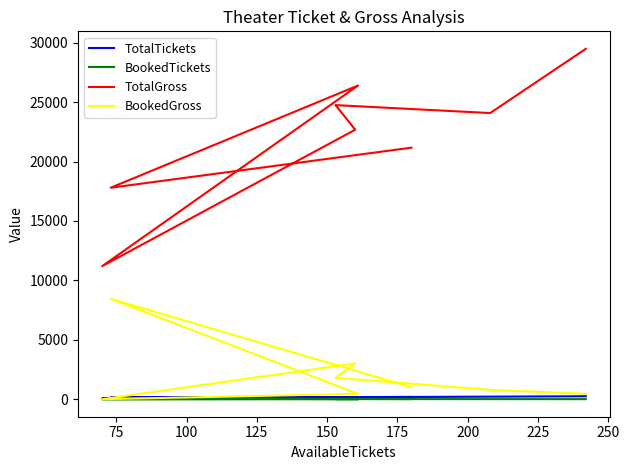

What are all the series names shown in the legend?

TotalTickets, BookedTickets, TotalGross, BookedGross